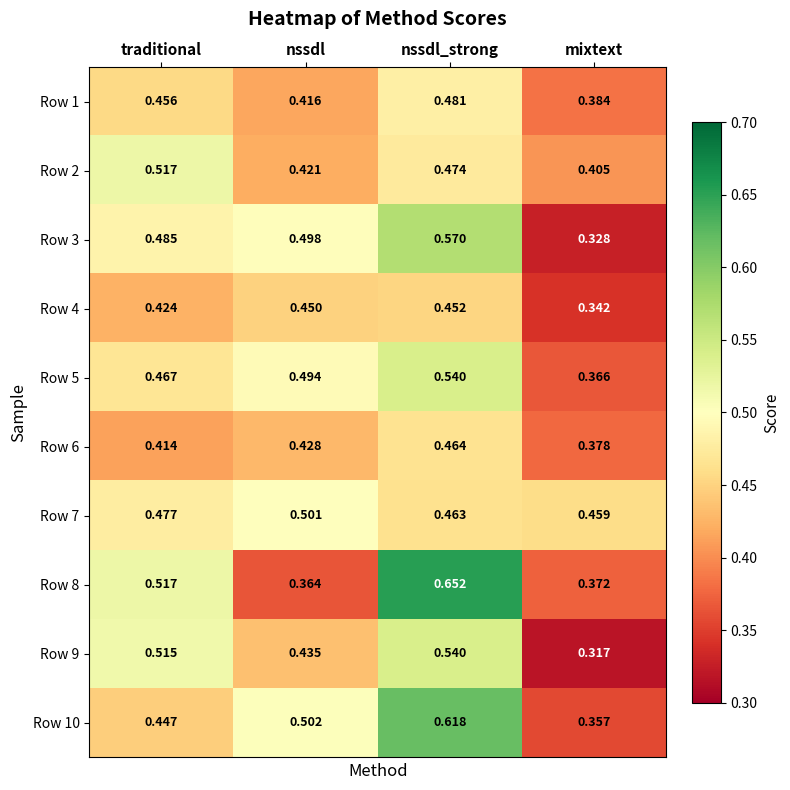

At which category is the sum across all series the highest?

nssdl_strong